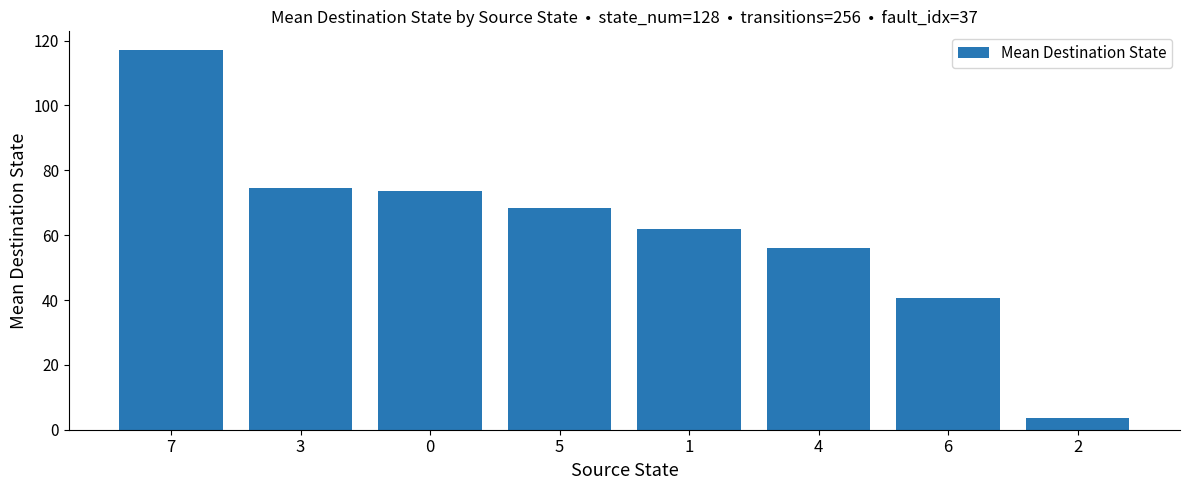

What is the label of the 2nd bar from the left?

3